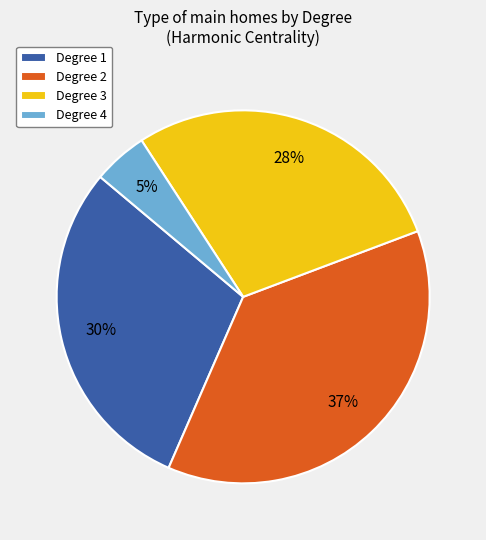

What is the smallest slice in the pie chart?

Degree 4